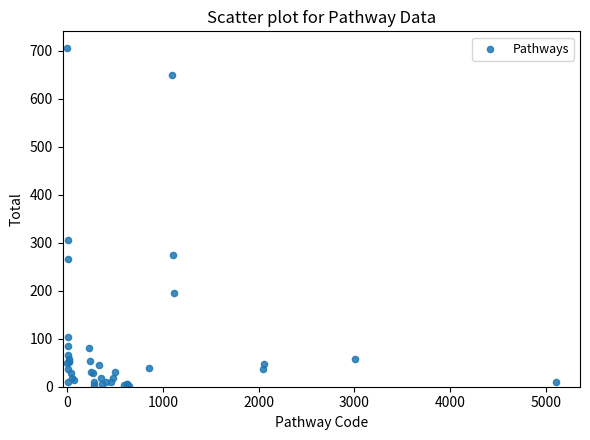

What Y value in the scatter plot is closest to 353?

305